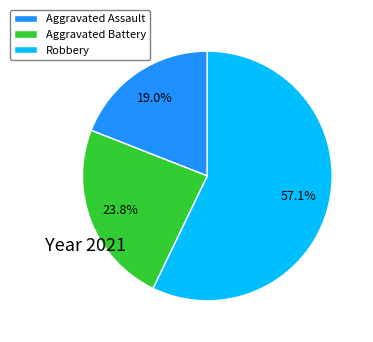

True or false: Aggravated Battery accounts for 24% of the total.

True